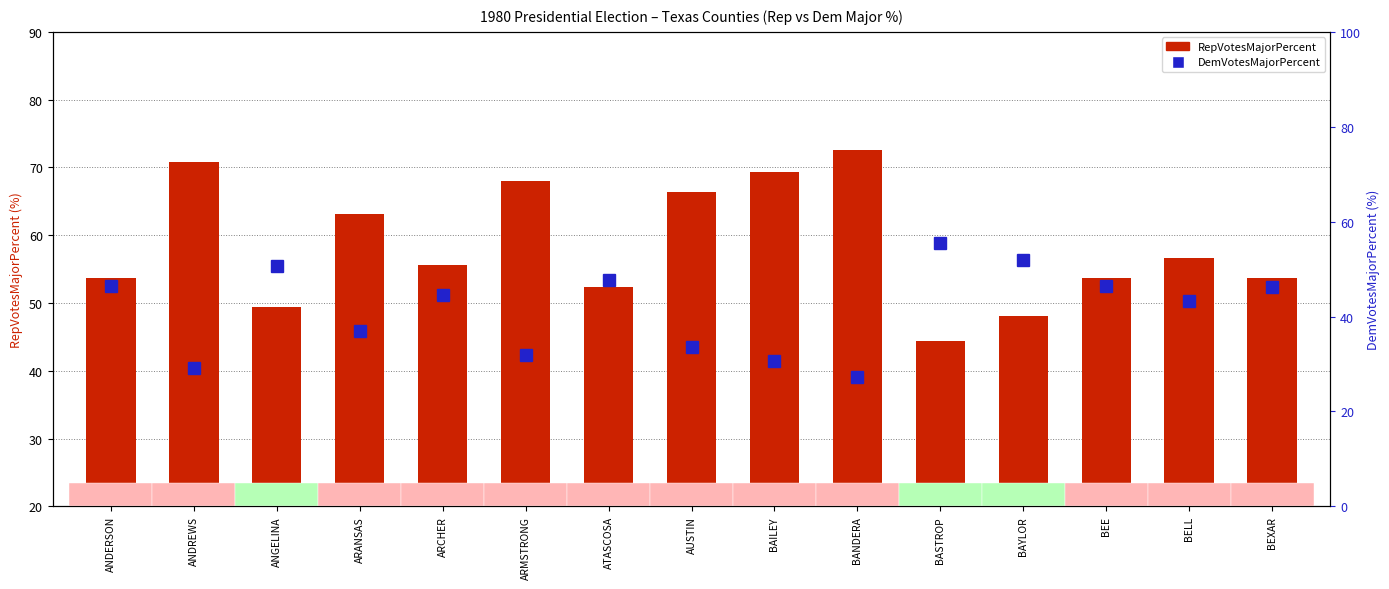

Is the value of DemVotesMajorPercent at BEE greater than the value of RepVotesMajorPercent at ARANSAS?

No